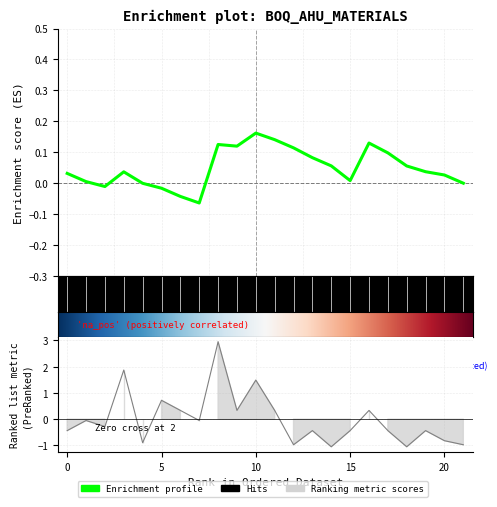

At which label is the value closest to 0?

2